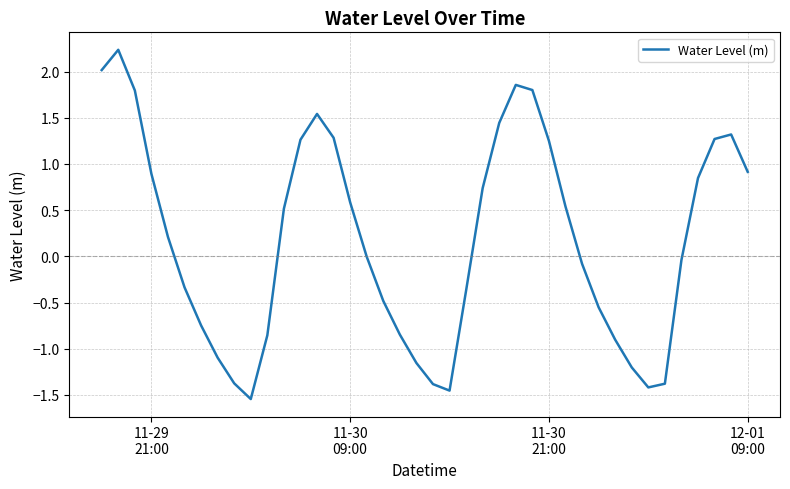

Does the chart display data point markers on the line(s)?

No